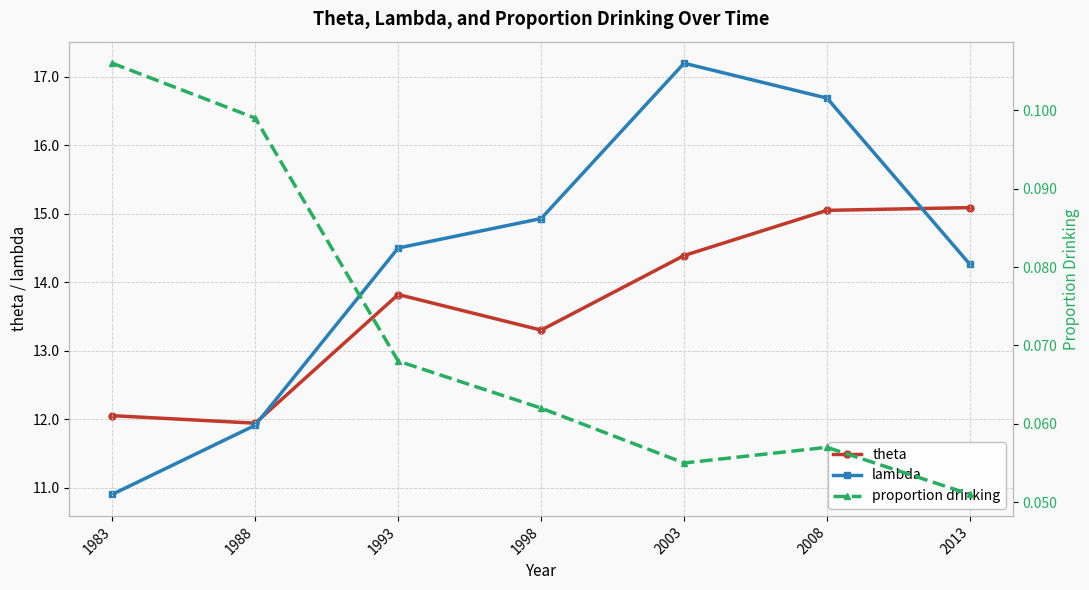

Is it true that lambda equals 14.3 at 2013?

True